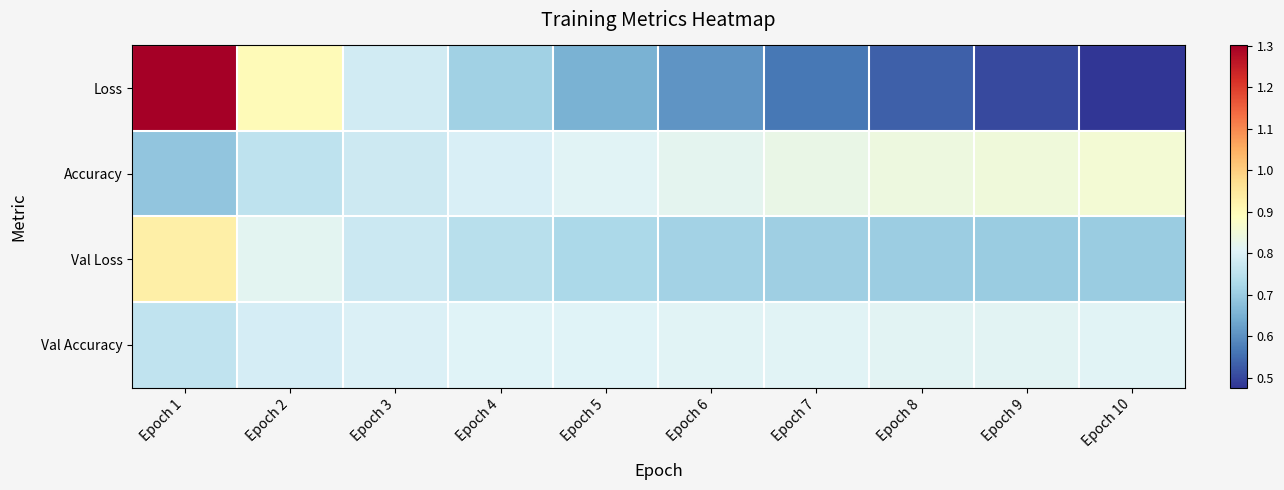

Reading left to right, what are all the values shown in this chart?

Loss: Epoch 1=1.3	Epoch 2=0.9	Epoch 3=0.8	Epoch 4=0.7	Epoch 5=0.7	Epoch 6=0.6	Epoch 7=0.6	Epoch 8=0.5	Epoch 9=0.5	Epoch 10=0.5
Accuracy: Epoch 1=0.7	Epoch 2=0.8	Epoch 3=0.8	Epoch 4=0.8	Epoch 5=0.8	Epoch 6=0.8	Epoch 7=0.8	Epoch 8=0.8	Epoch 9=0.8	Epoch 10=0.9
Val Loss: Epoch 1=0.9	Epoch 2=0.8	Epoch 3=0.8	Epoch 4=0.7	Epoch 5=0.7	Epoch 6=0.7	Epoch 7=0.7	Epoch 8=0.7	Epoch 9=0.7	Epoch 10=0.7
Val Accuracy: Epoch 1=0.8	Epoch 2=0.8	Epoch 3=0.8	Epoch 4=0.8	Epoch 5=0.8	Epoch 6=0.8	Epoch 7=0.8	Epoch 8=0.8	Epoch 9=0.8	Epoch 10=0.8